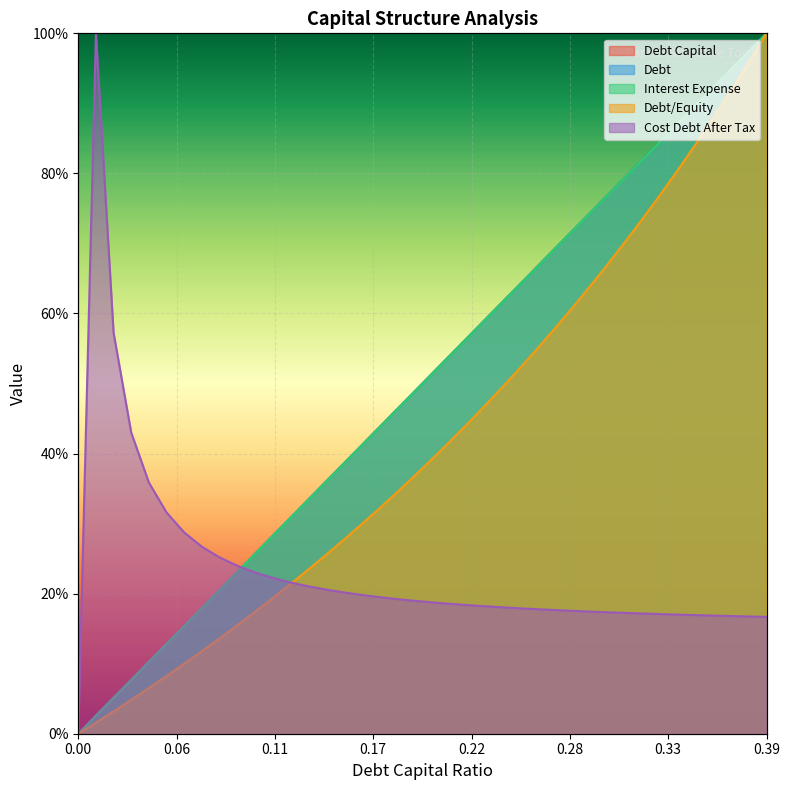

What position from the left is 0.21?

22